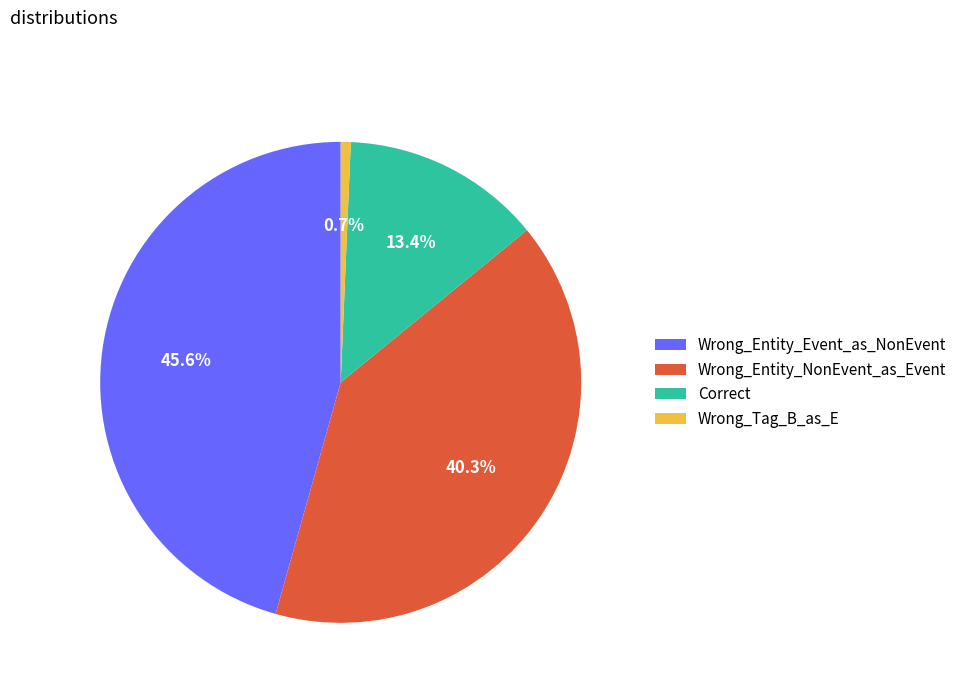

Is it true that Wrong_Entity_NonEvent_as_Event is 40% of the pie?

True